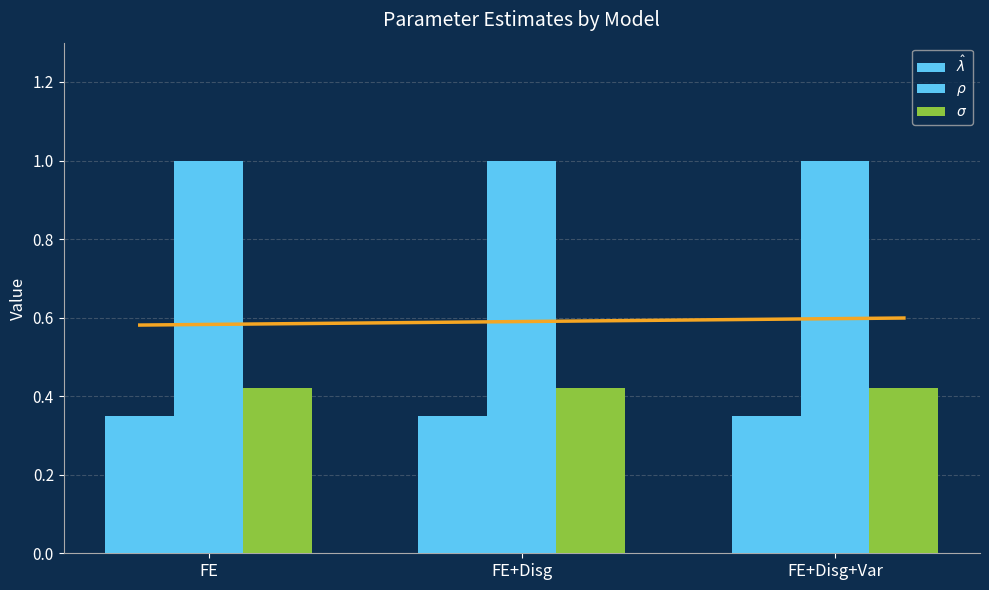

Count the number of data series in this chart.

3